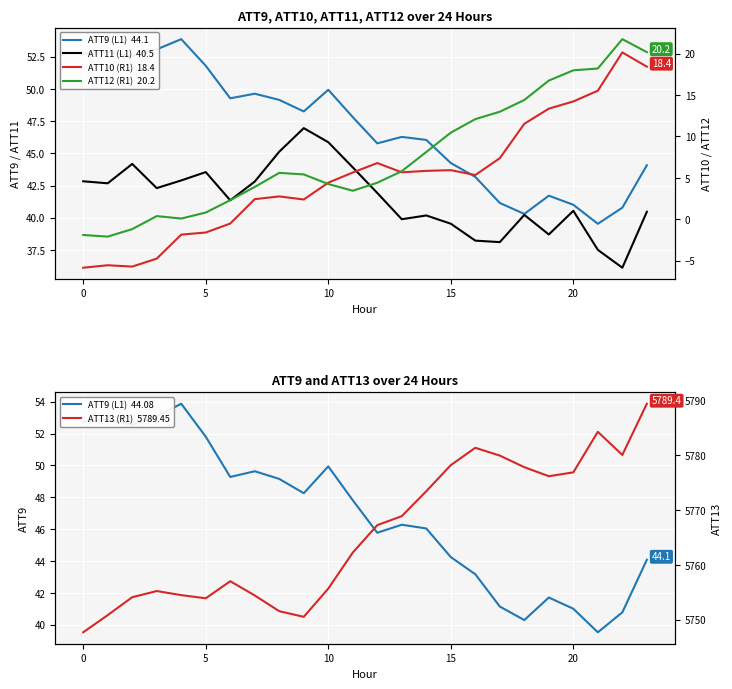

Count the number of categories in the chart.

24